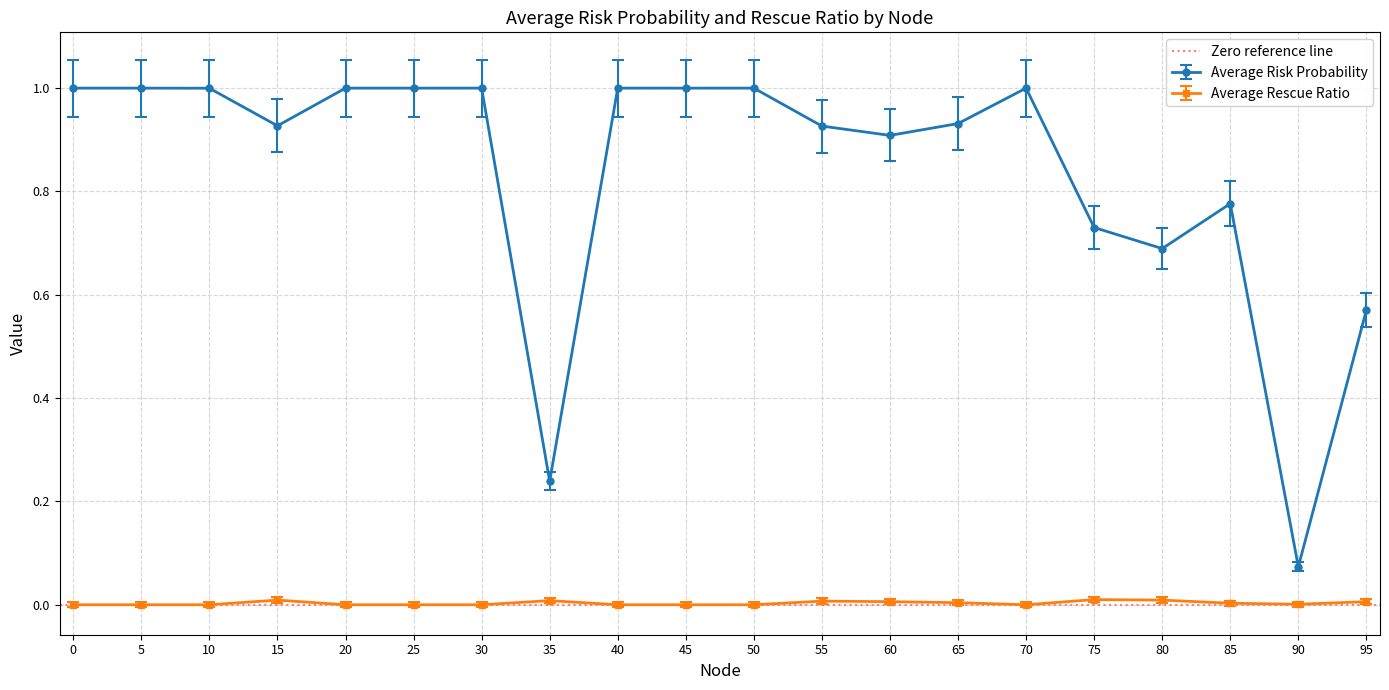

The Average Rescue Ratio series shows 0.0 at 30. True or false?

True